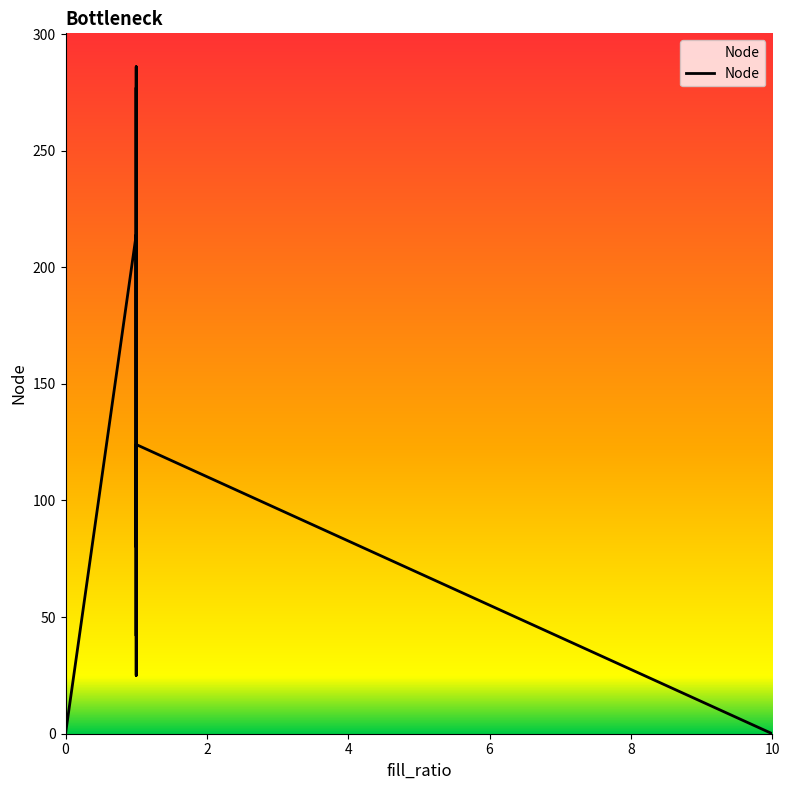

Where is the first local maximum?

1.0